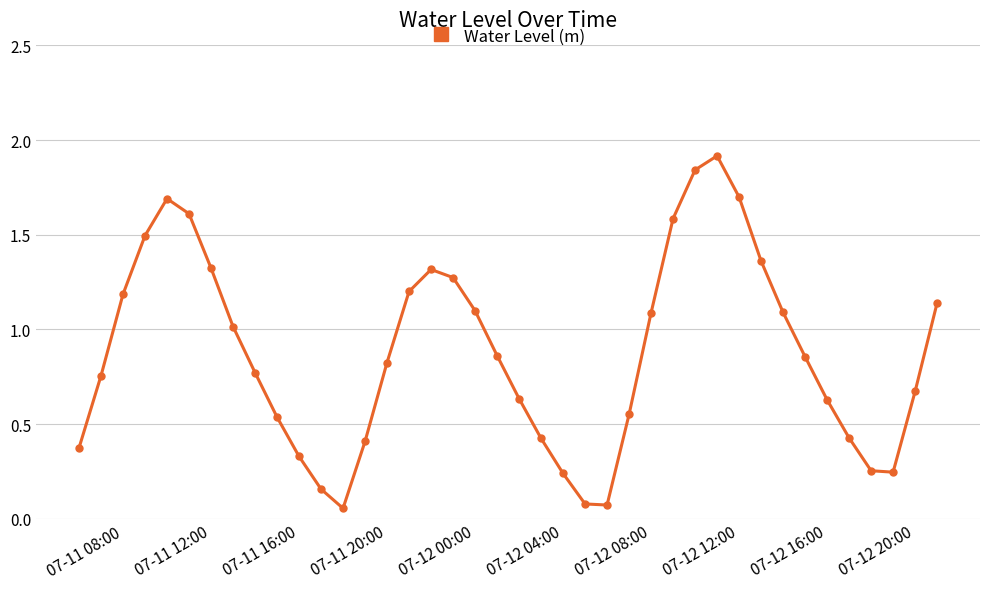

What is the maximum value shown in the chart?

1.9